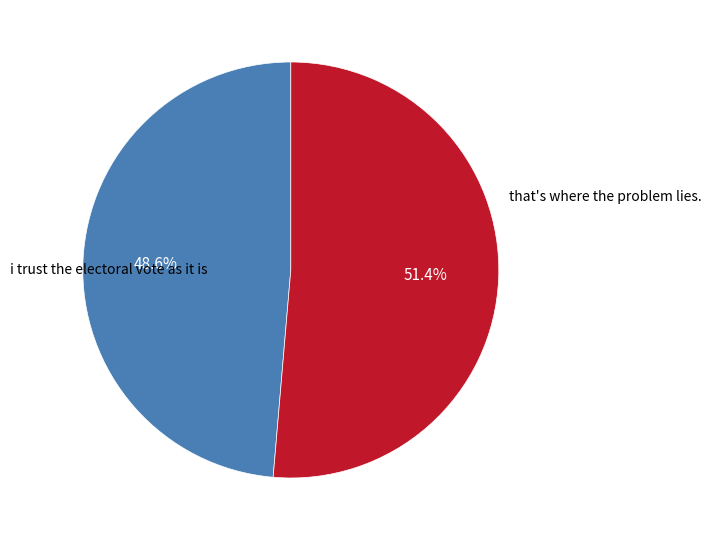

Does any single category account for the majority?

Yes